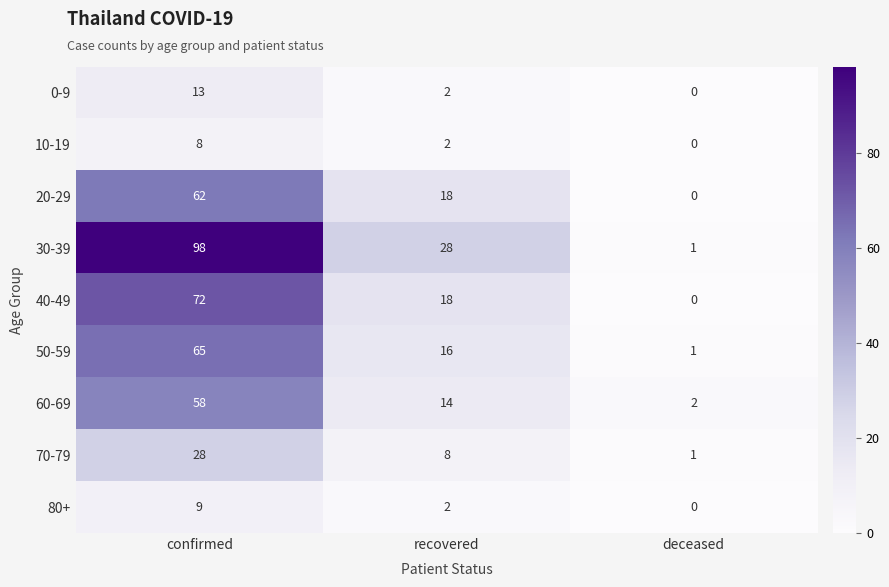

What is the sum of the 70-79 values at confirmed and recovered?

36